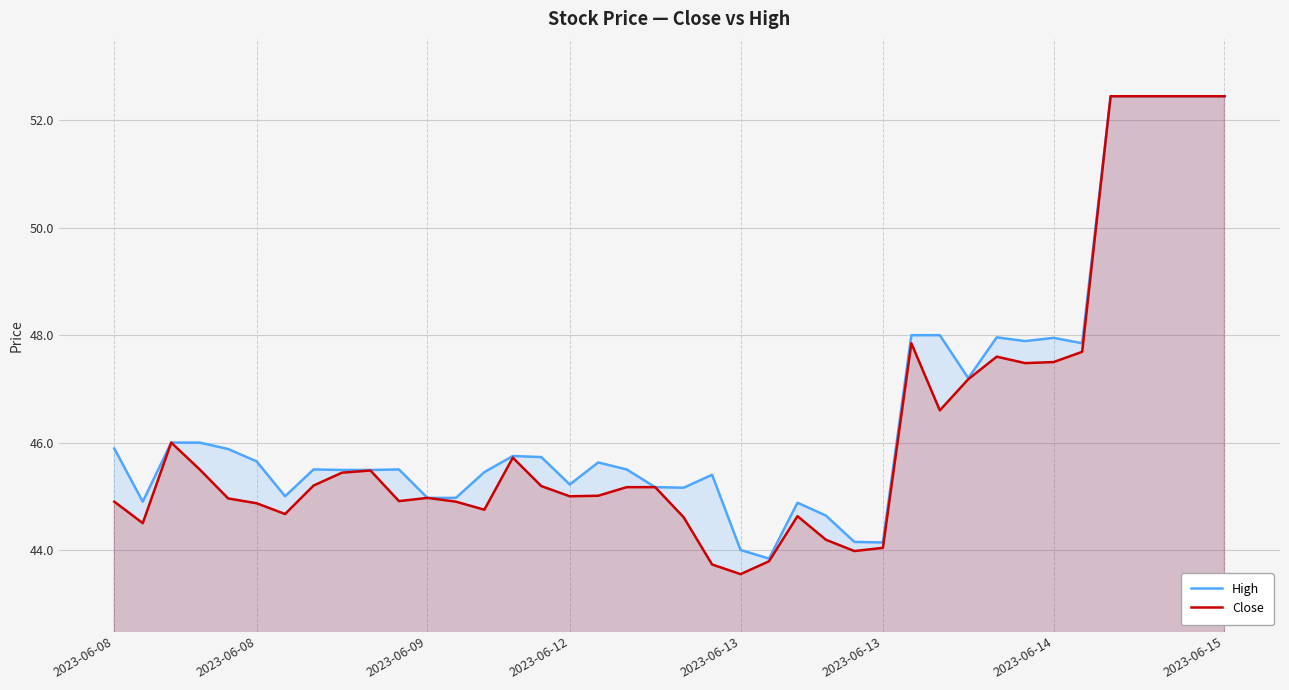

Rank the series by their maximum value, from lowest to highest.

High, Close